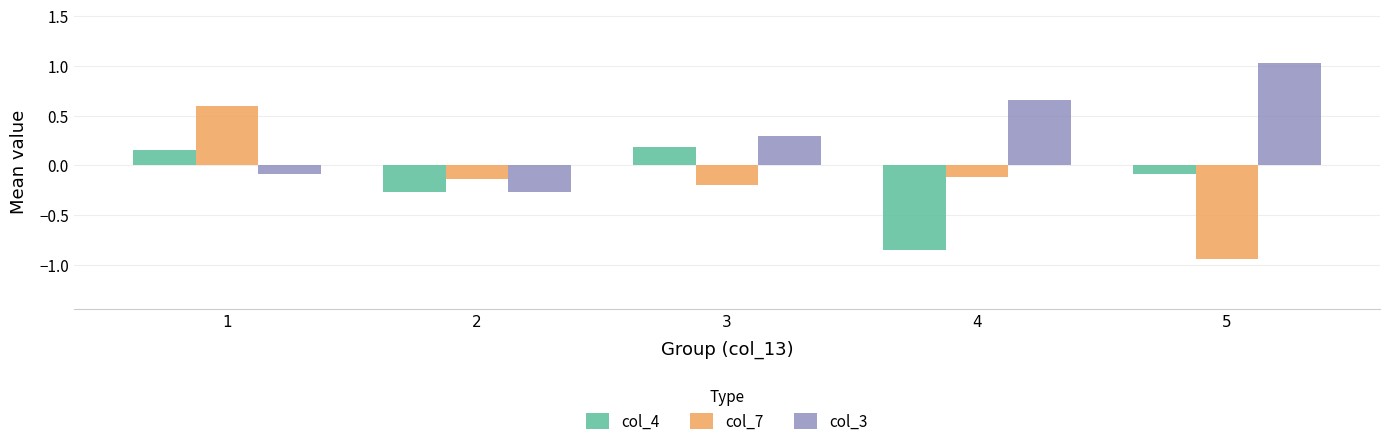

How many values in col_4 are below zero?

3